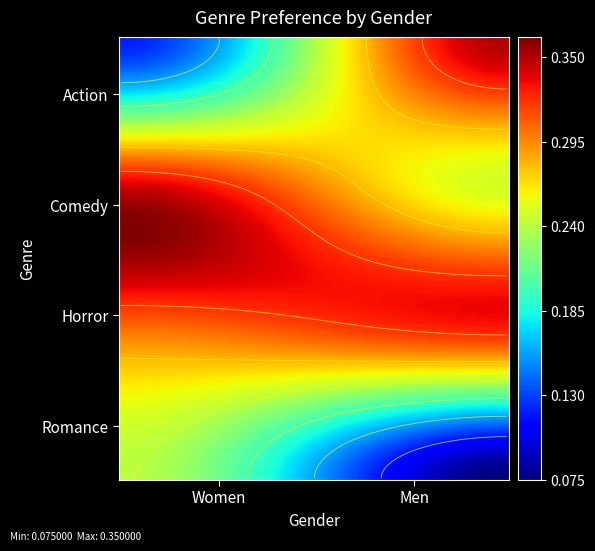

Which series has the largest total across all categories?

Horror